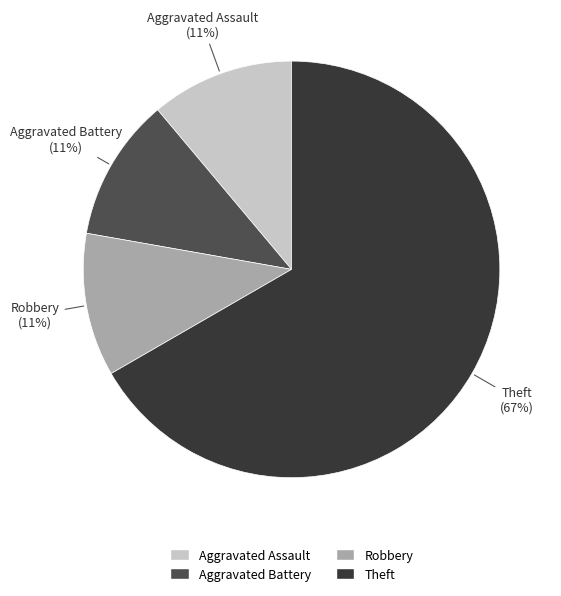

How many segments does this pie chart have?

4